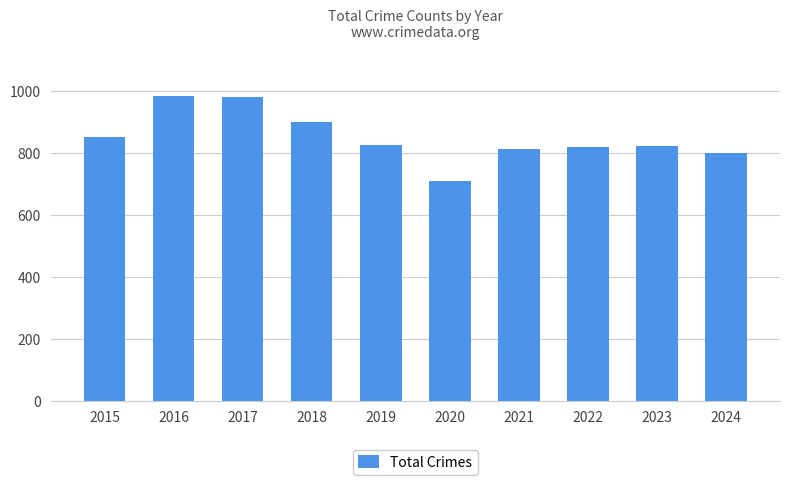

True or false: the data shows 365 at 2021.

False